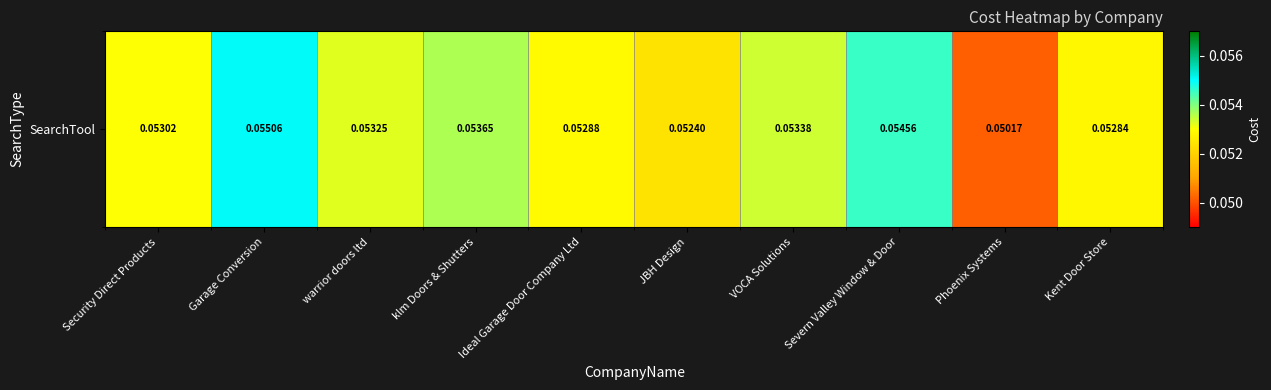

Between Ideal Garage Door Company Ltd and Phoenix Systems, which is larger?

Ideal Garage Door Company Ltd